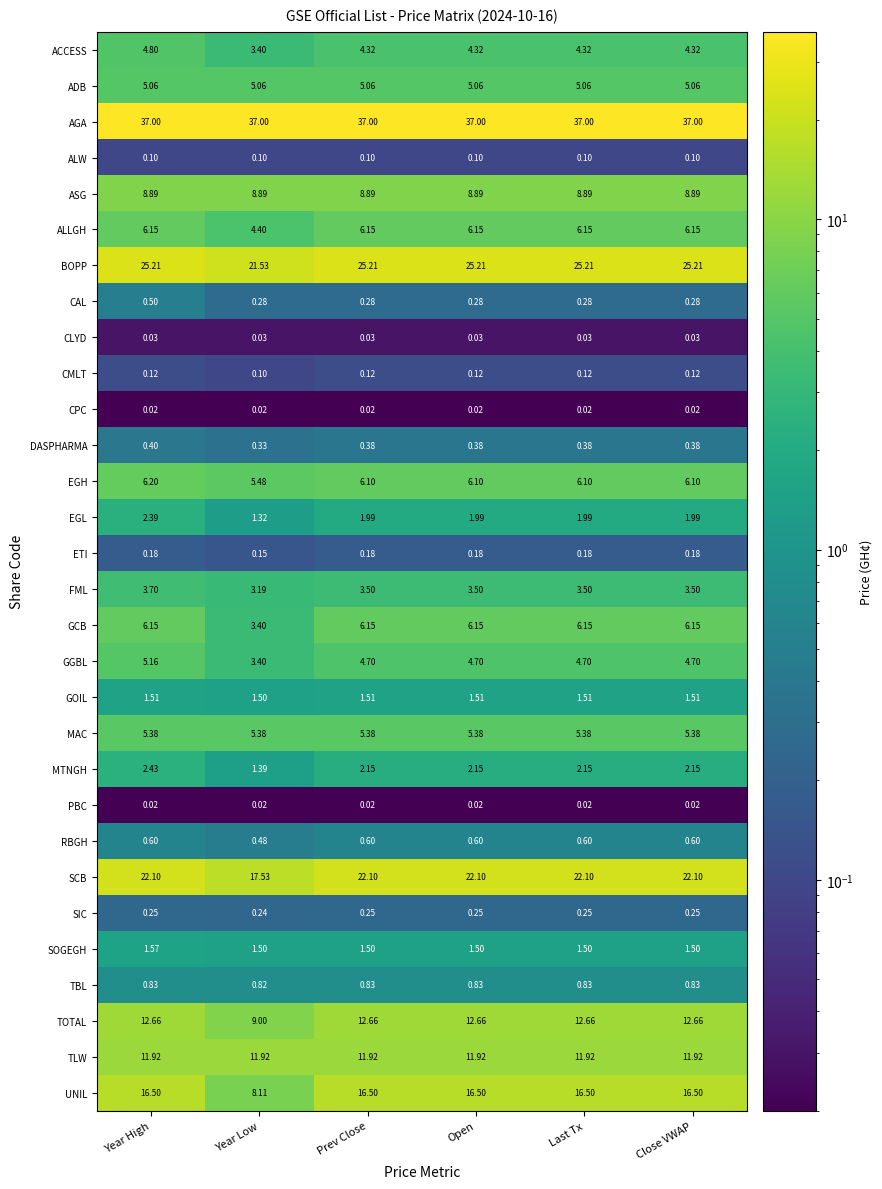

Where is MTNGH nearest to the value 1?

Year Low